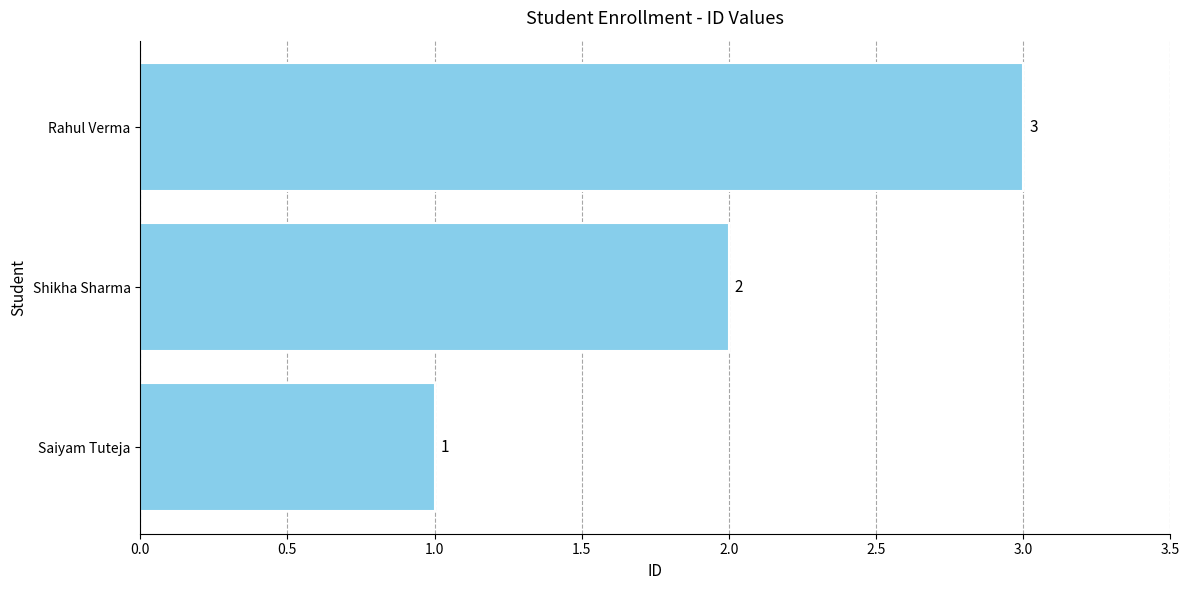

Which has a higher value, Saiyam Tuteja or Rahul Verma?

Rahul Verma